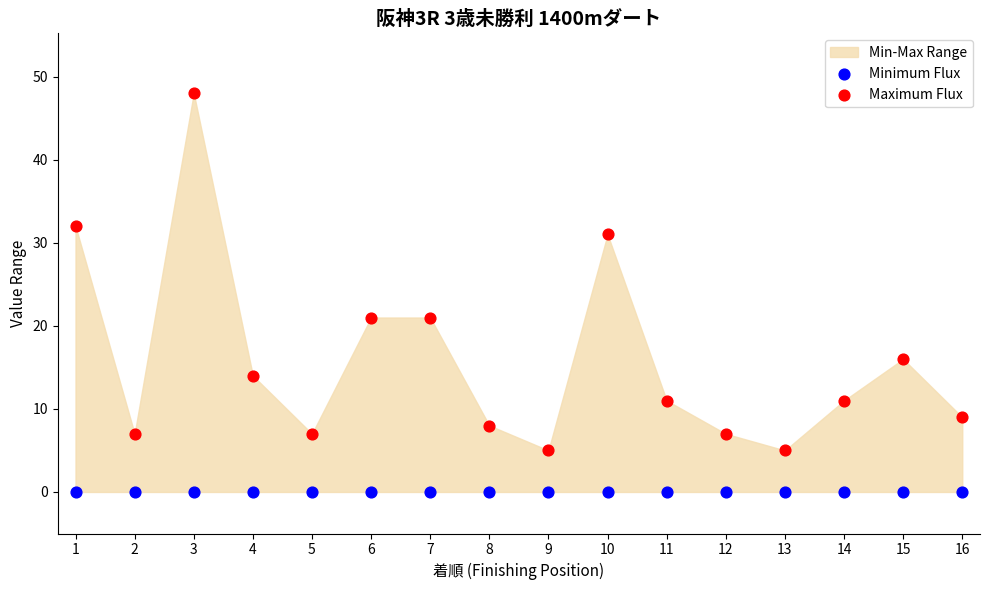

Which series contains the lowest Y value?

Minimum Flux